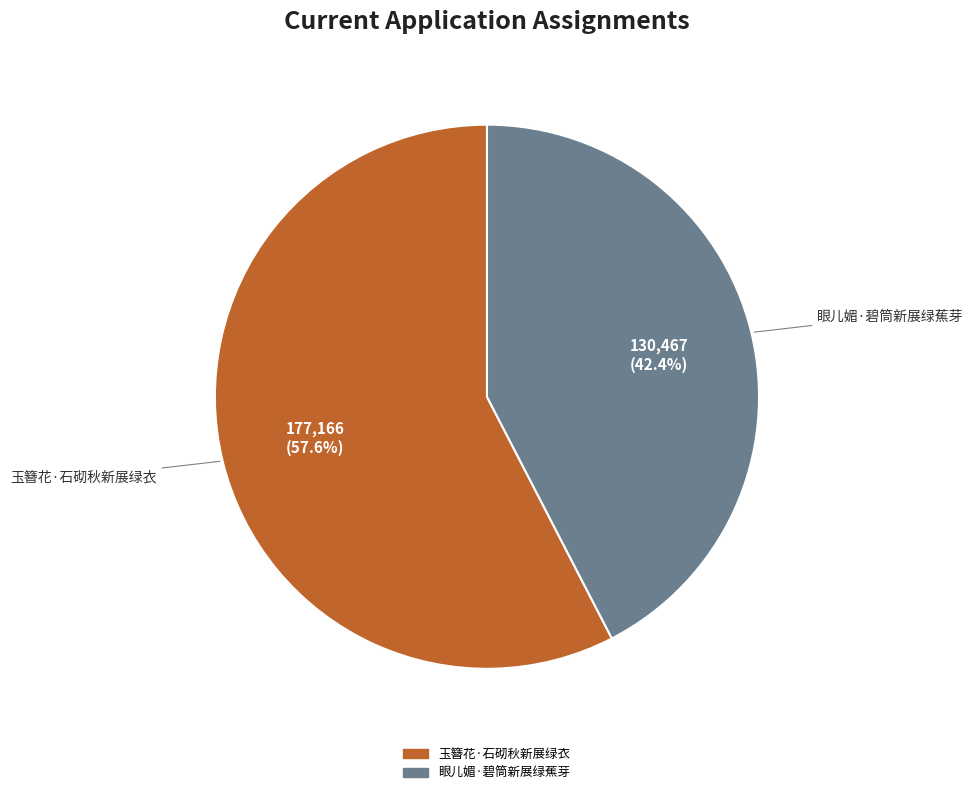

Rank the categories by value from highest to lowest.

玉簪花·石砌秋新展绿衣, 眼儿媚·碧筒新展绿蕉芽